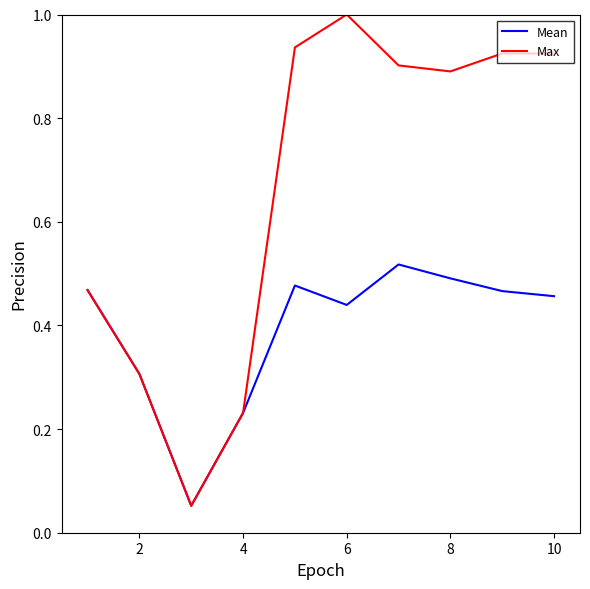

Which series has the largest total across all categories?

Max